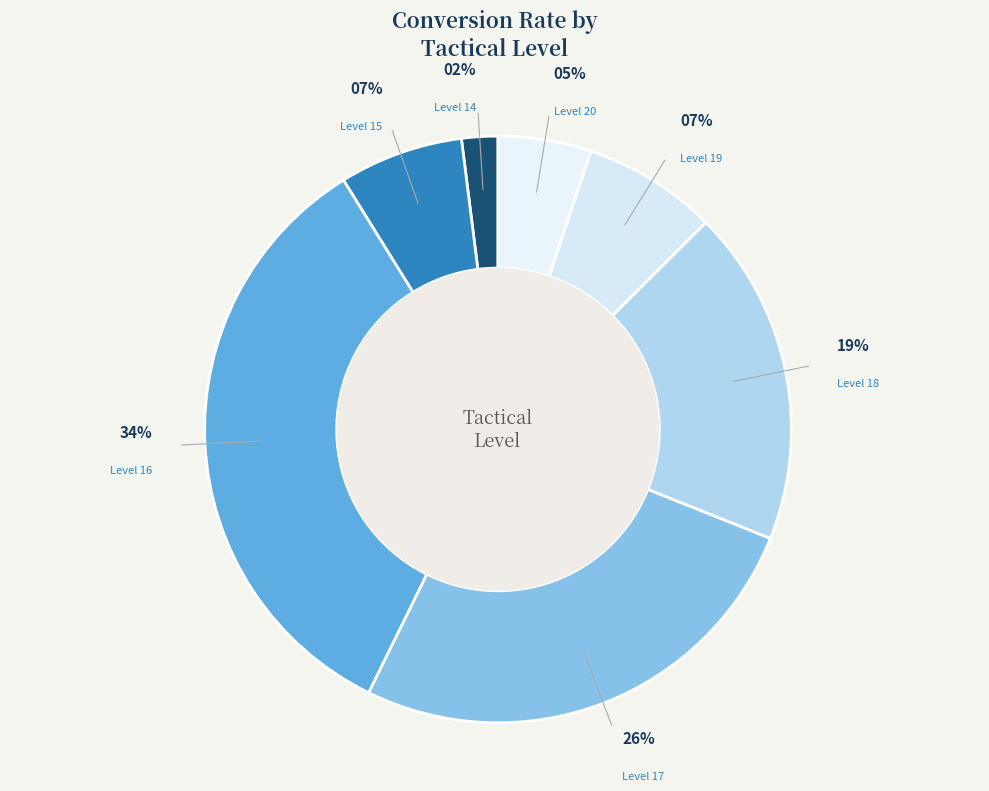

Approximately how many times larger is the value at Level 17 compared to Level 18?

1.4